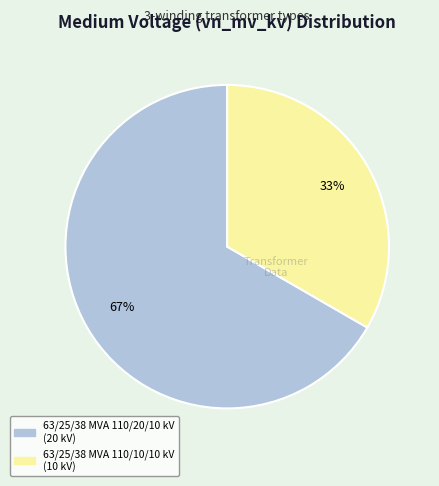

To the nearest percent, what portion does 63/25/38 MVA 110/20/10 kV represent?

67%